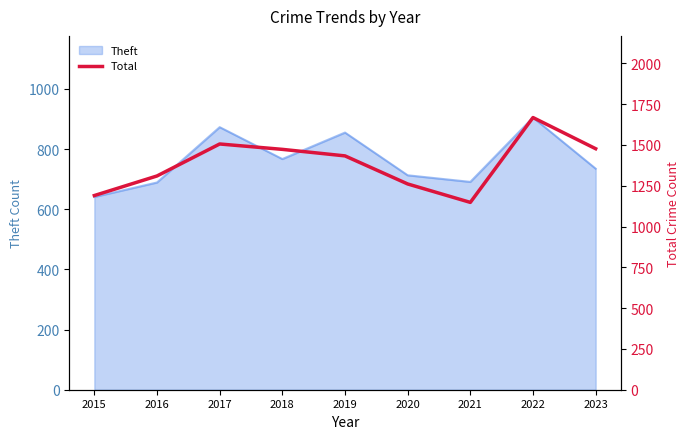

At which label does Theft reach its peak?

2022